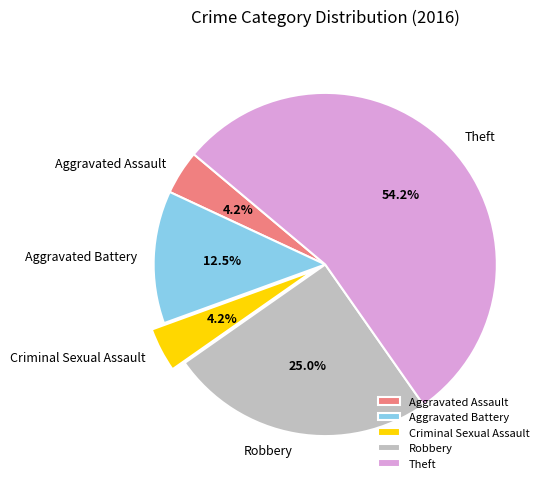

What percentage is the Criminal Sexual Assault slice, to the nearest percent?

4%